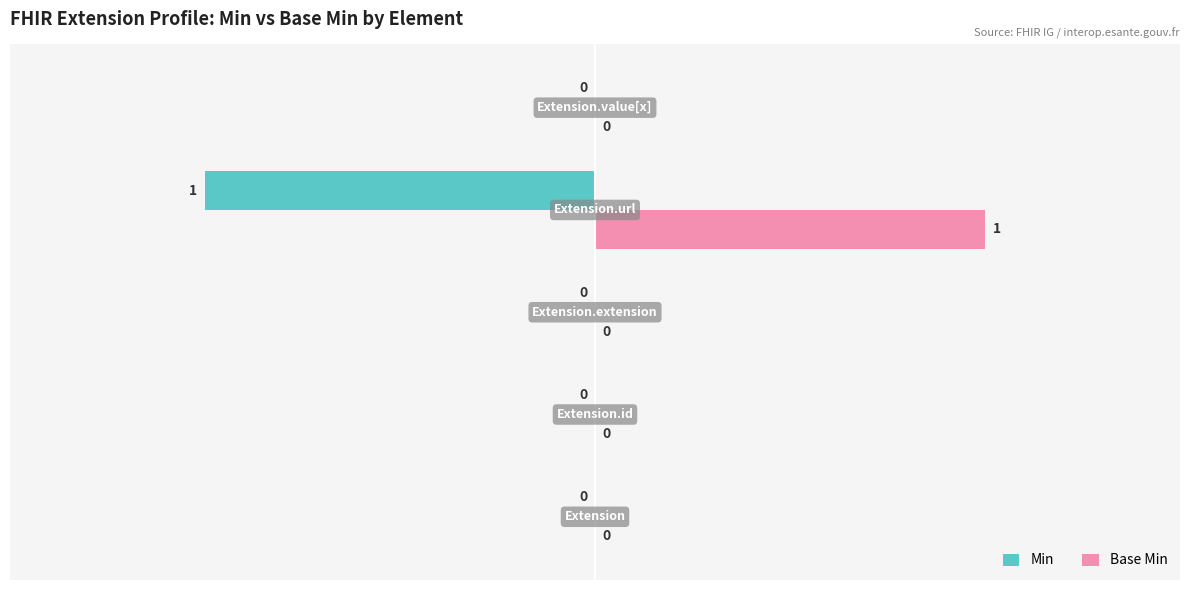

How many Min values are between 0 and 1?

4